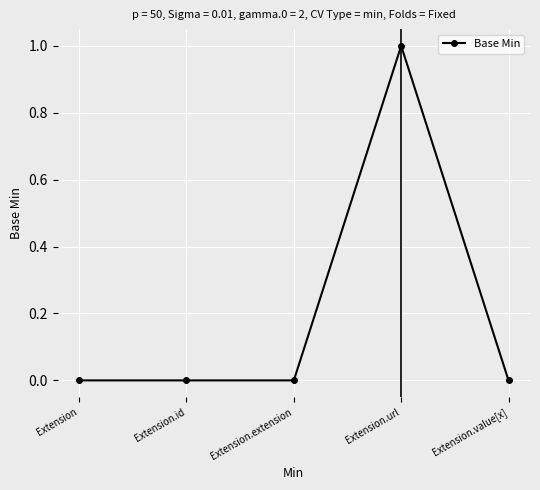

True or false: the data has more than 0 interior local peaks.

True